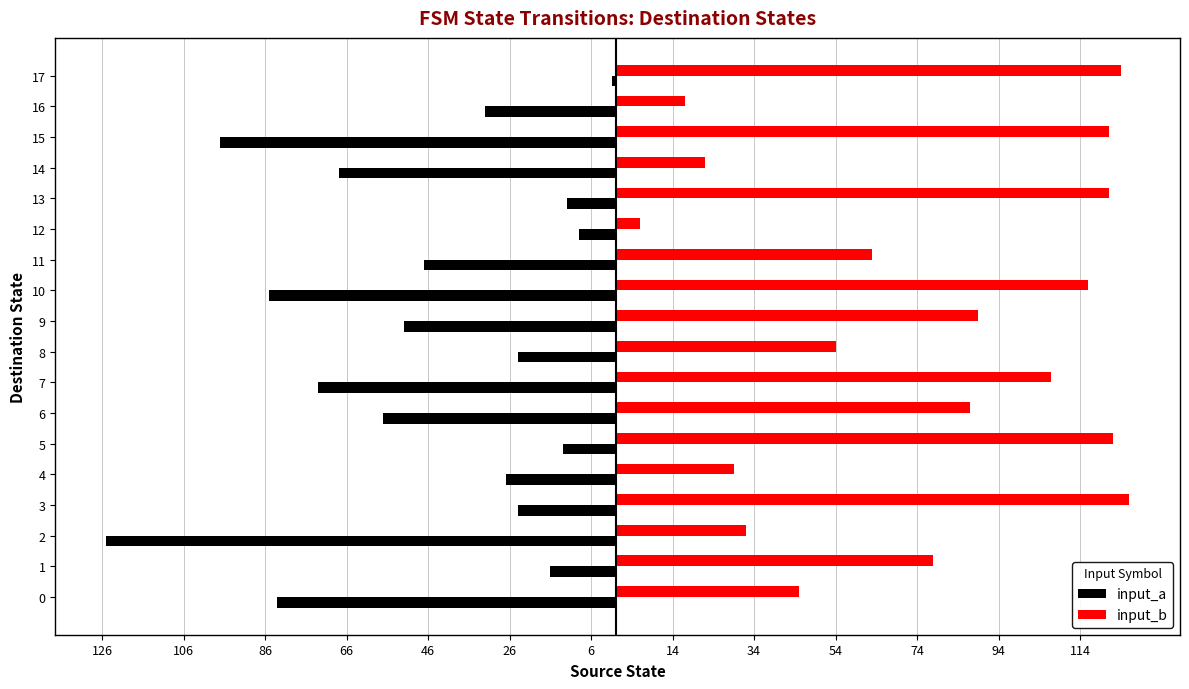

What are all the series names shown in the legend?

input_a, input_b